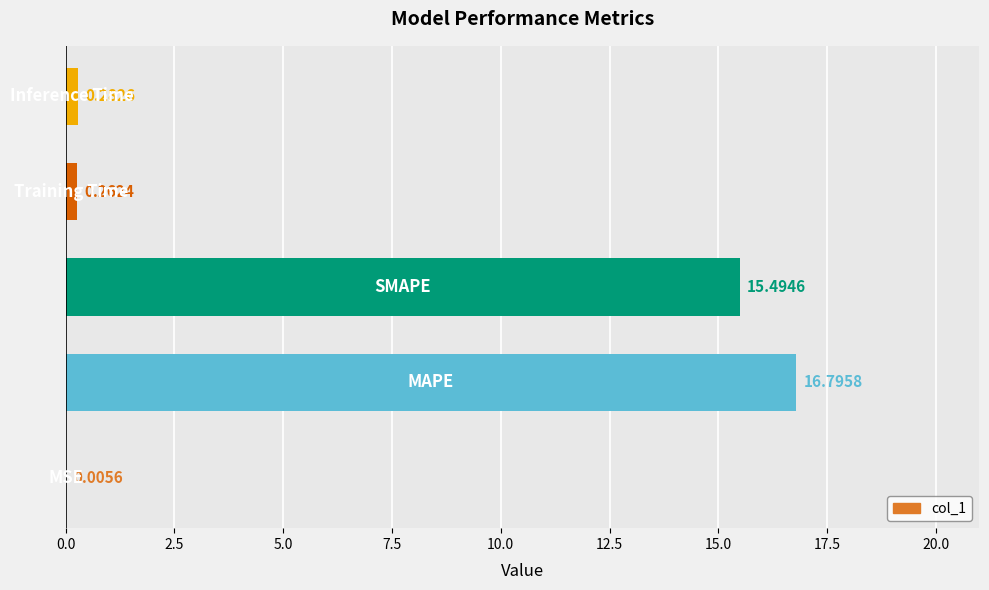

What is the sum of all values?

32.8